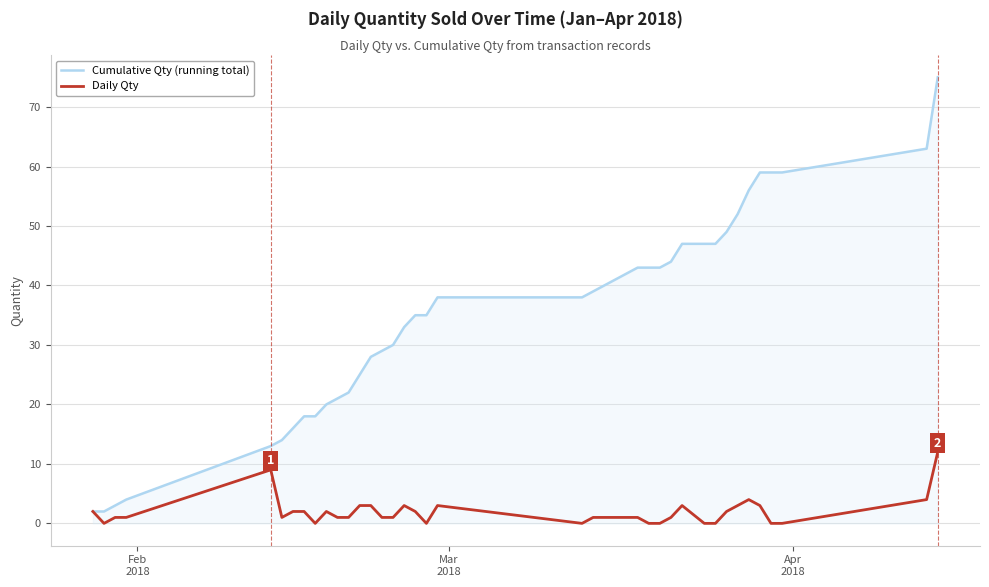

Which series has the largest total across all categories?

Cumulative Qty (running total)